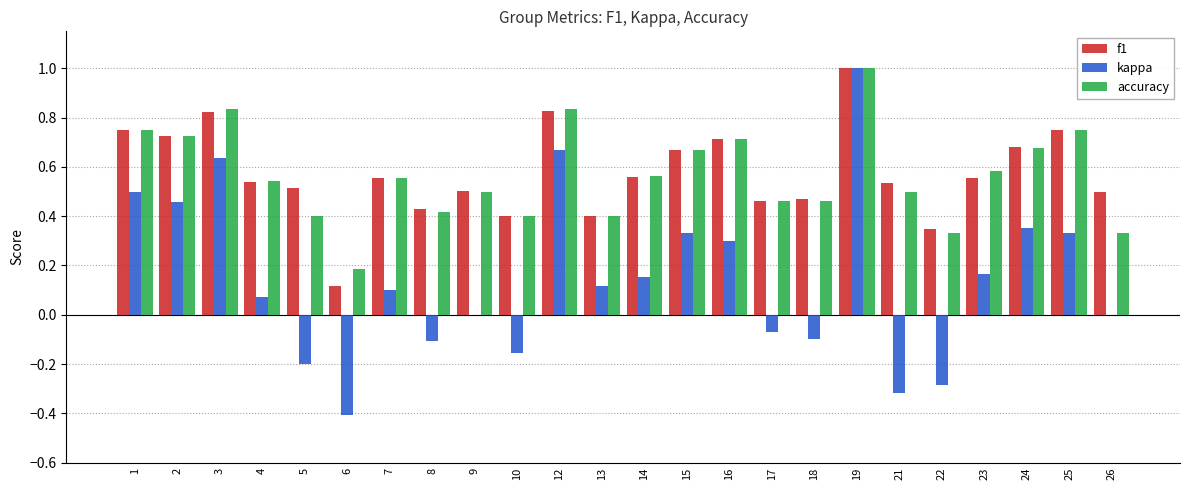

Which series changed the most between 10 and 13?

kappa